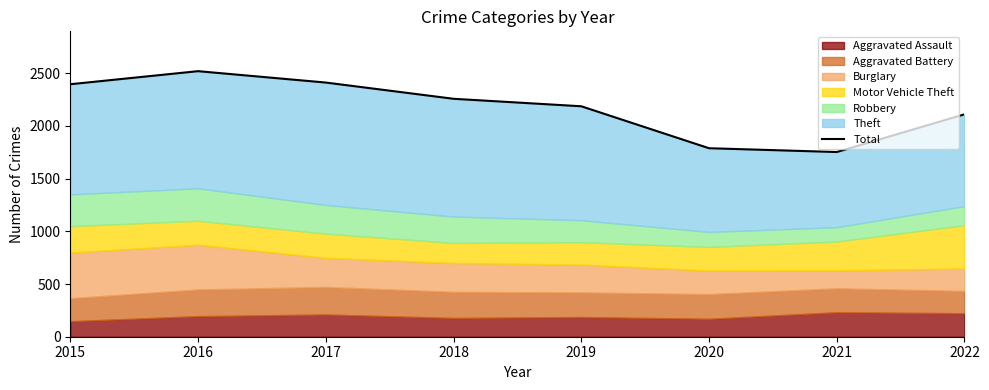

Reading left to right, what are all the values shown in this chart?

2015=2395	2016=2519	2017=2411	2018=2257	2019=2186	2020=1788	2021=1752	2022=2110